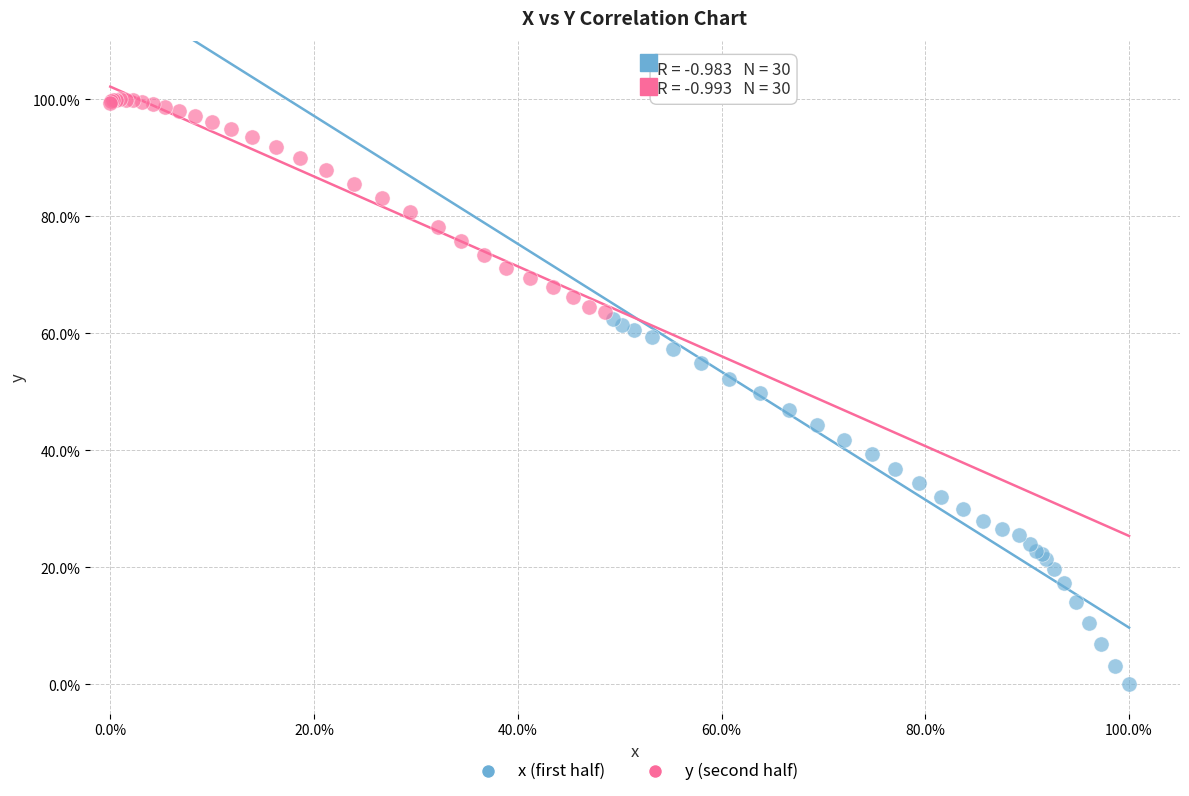

Which series reaches the maximum Y coordinate?

y (second half)